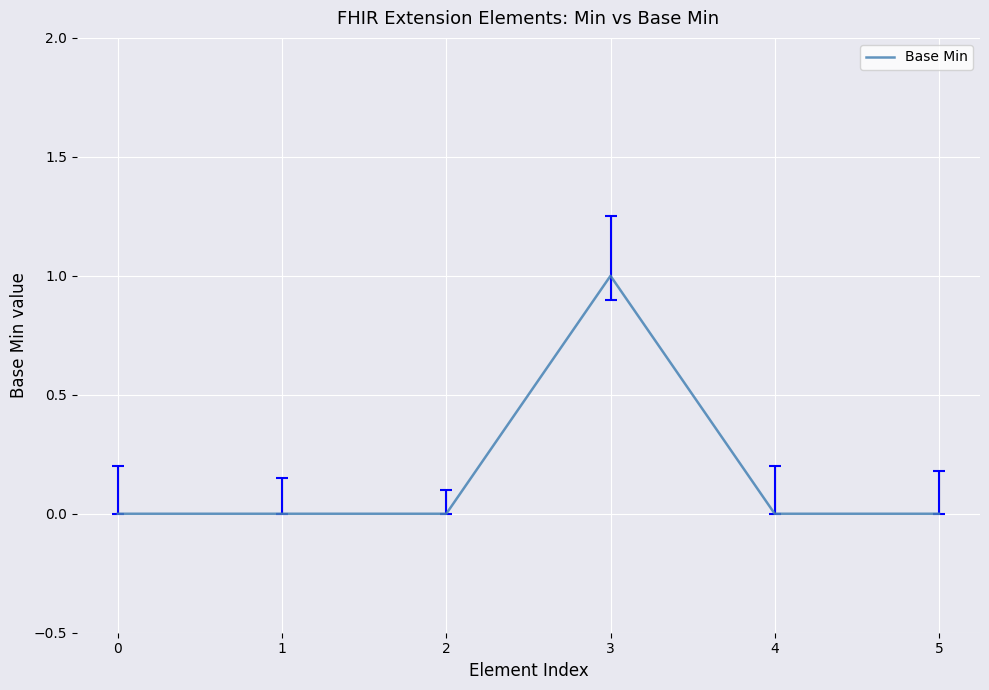

Rank the categories by value from highest to lowest.

3, 0, 1, 2, 4, 5